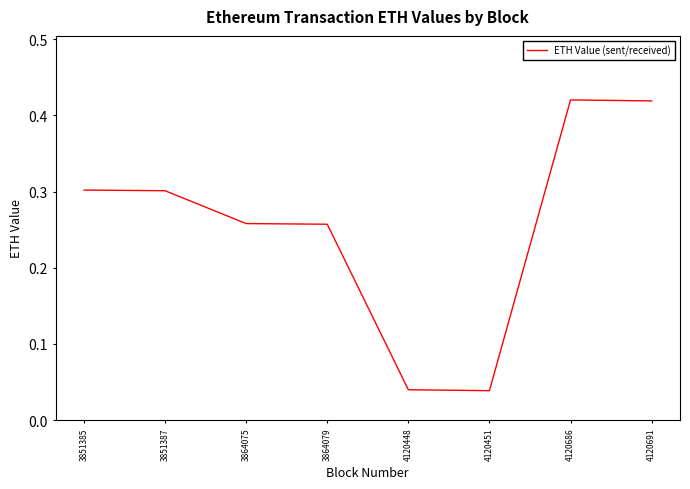

Does the chart display data point markers on the line(s)?

No